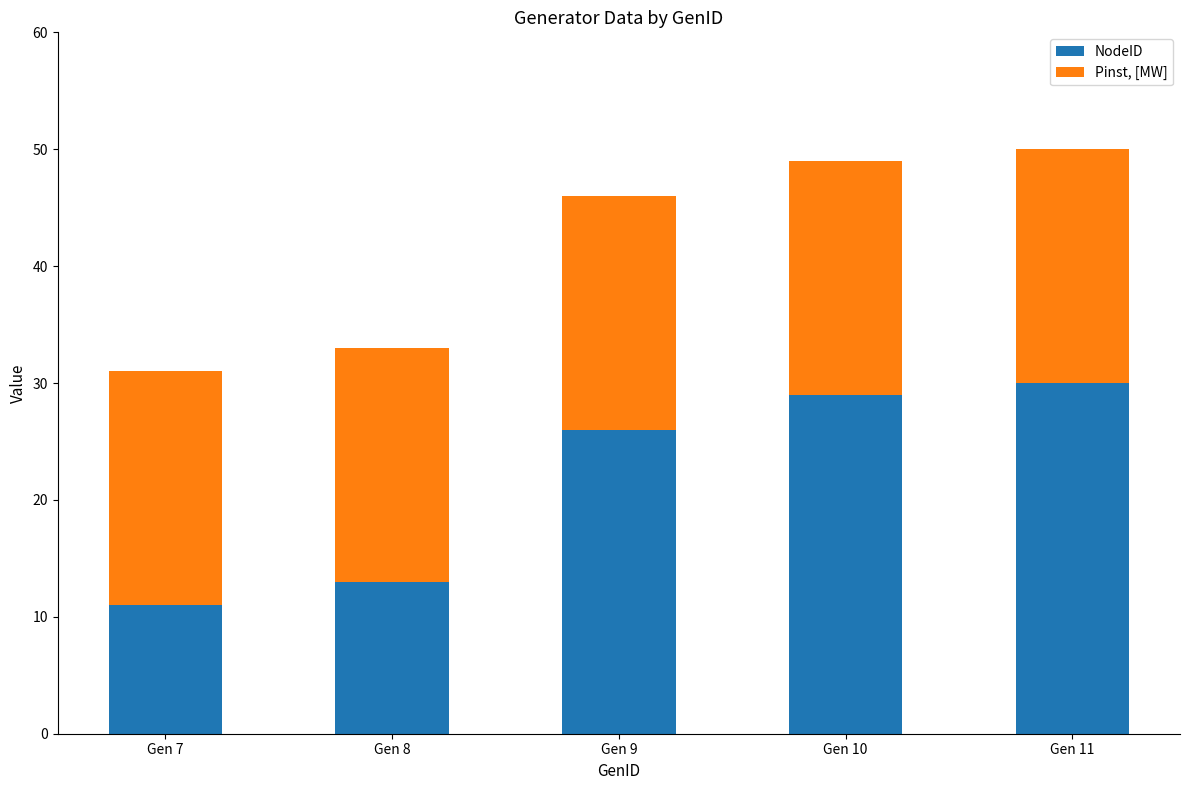

Read the NodeID value at Gen 11, to the nearest 5.

30